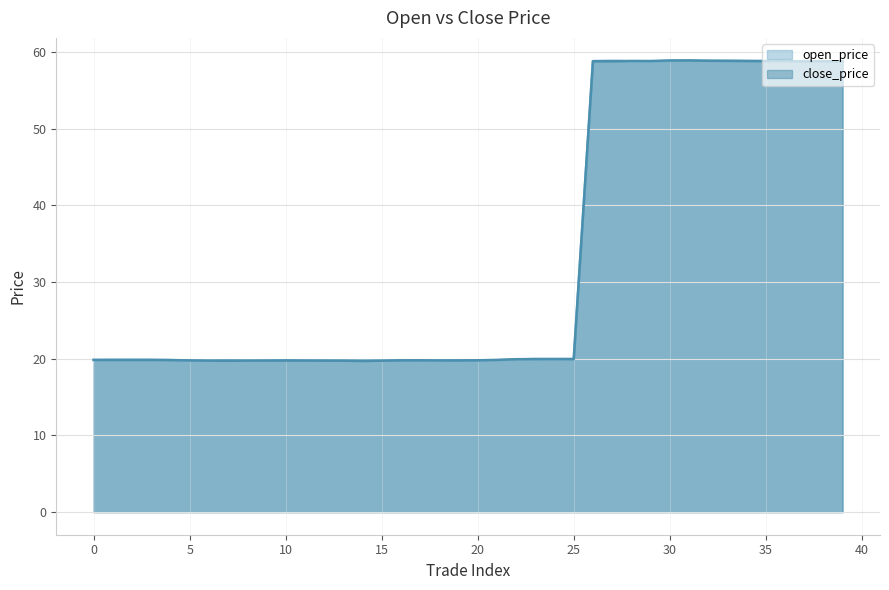

At which category is the sum across all series the highest?

31